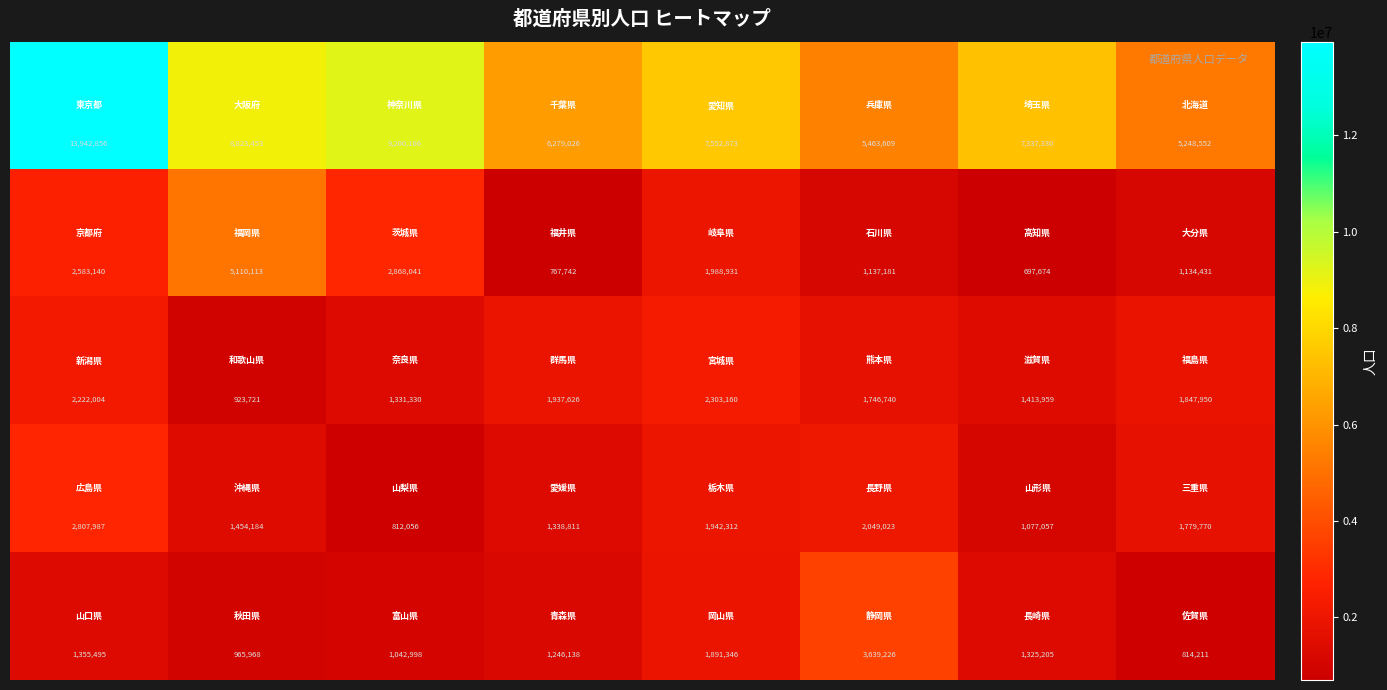

What is the greatest value displayed?

13942856